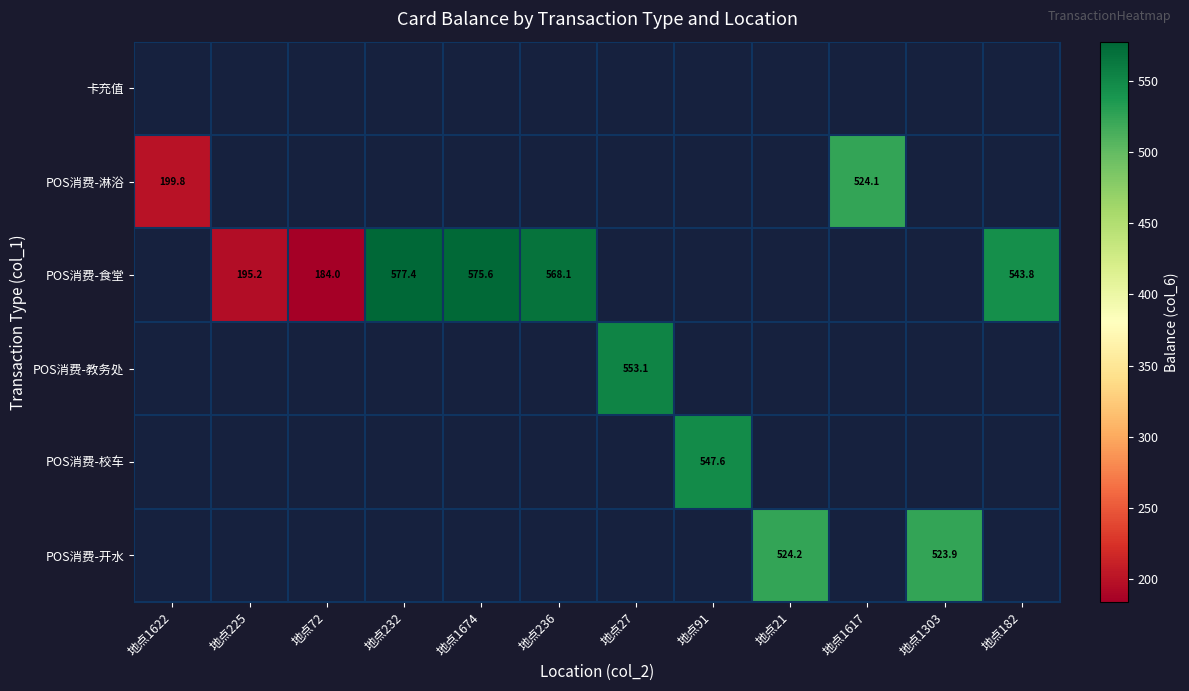

The value of POS消费-食堂 at 地点225 is 195.2. True or false?

True